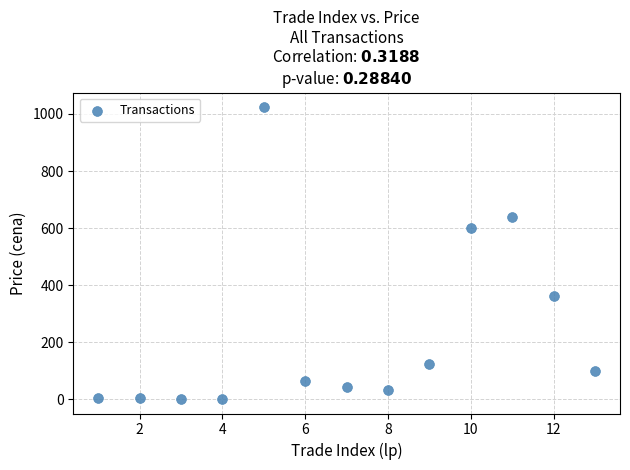

What Y value in the scatter plot is closest to 512?

600.0